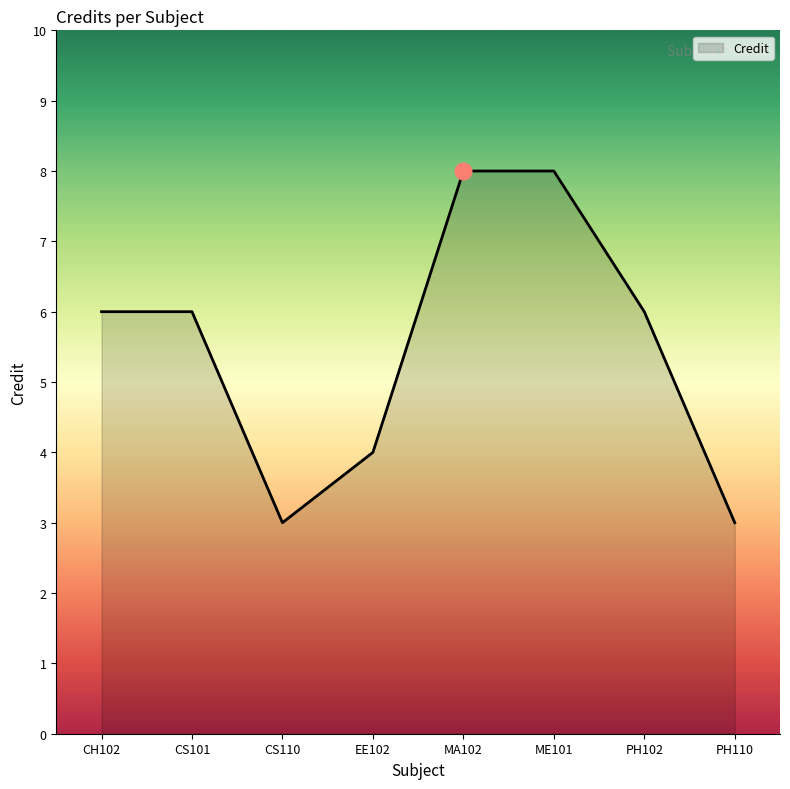

What is the change in value from CS110 to MA102?

+5